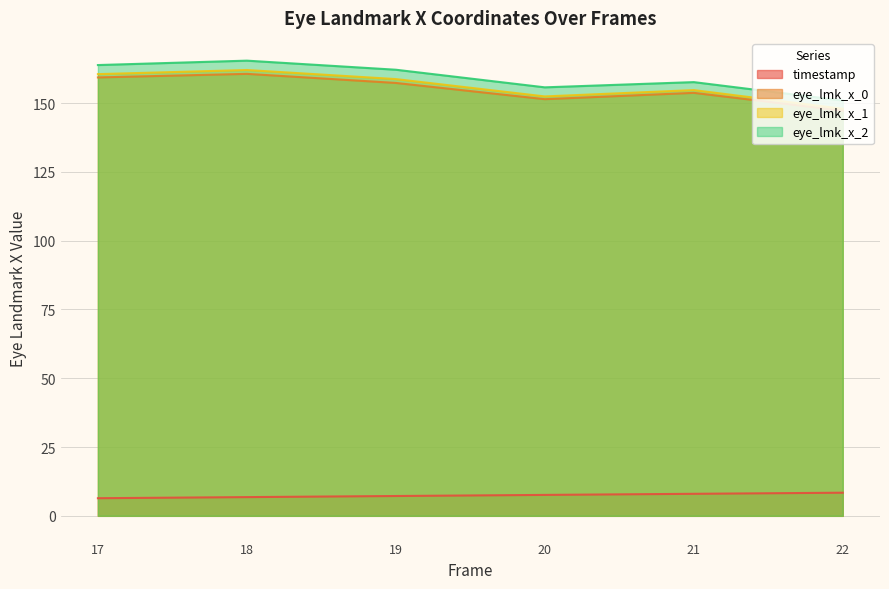

Reading left to right, what are all the values shown in this chart?

timestamp: 6.4	6.8	7.2	7.6	8.0	8.4
eye_lmk_x_0: 159.3	160.6	157.3	151.4	153.7	147.2
eye_lmk_x_1: 160.5	162.0	158.7	152.4	154.7	147.9
eye_lmk_x_2: 163.8	165.4	162.1	155.7	157.6	150.9